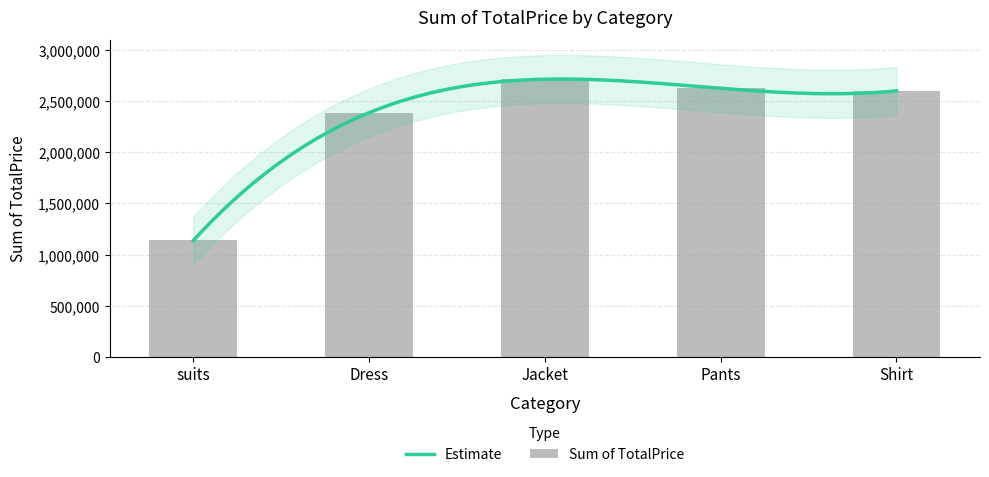

List the labels in order of value, smallest first.

suits, Dress, Shirt, Pants, Jacket